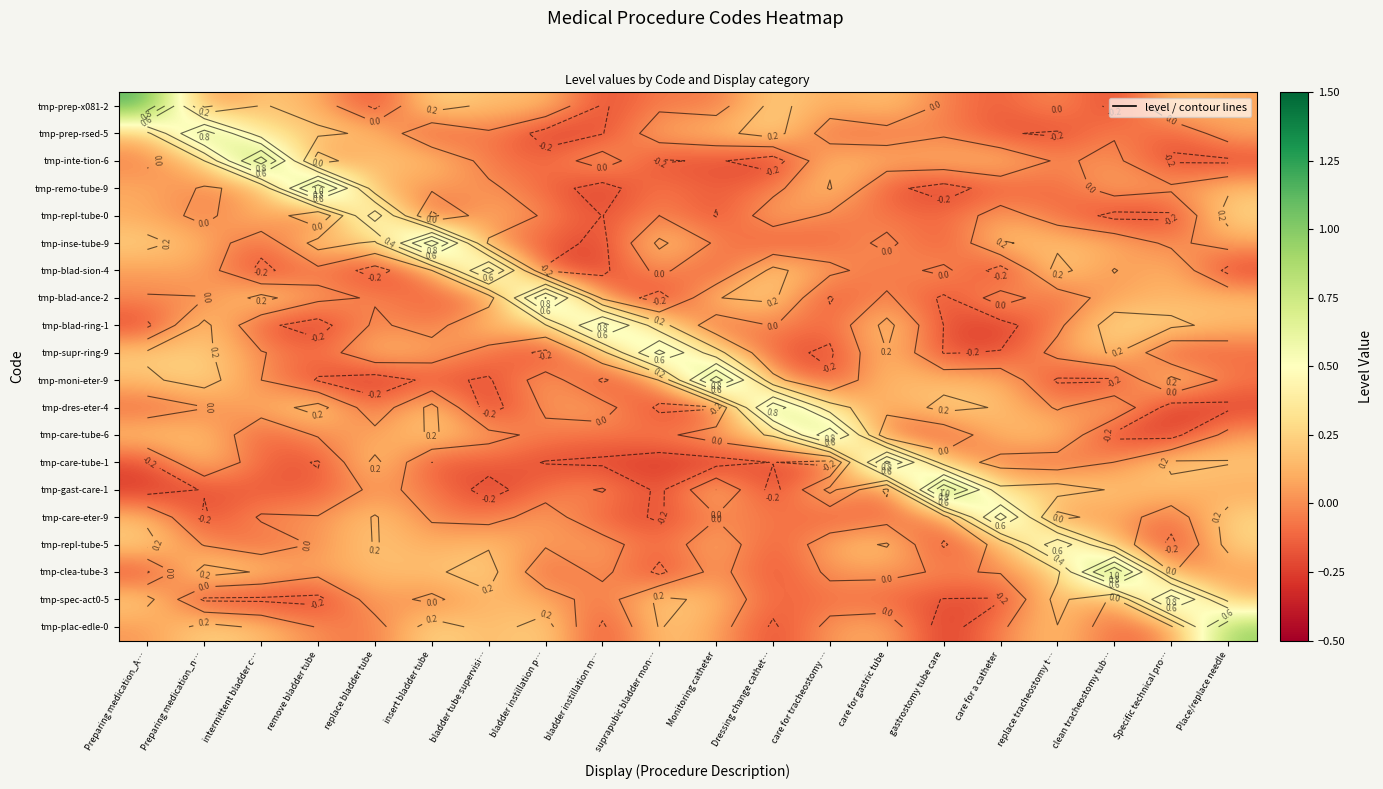

What is the total value across all series at care for gastric tube?

1.5